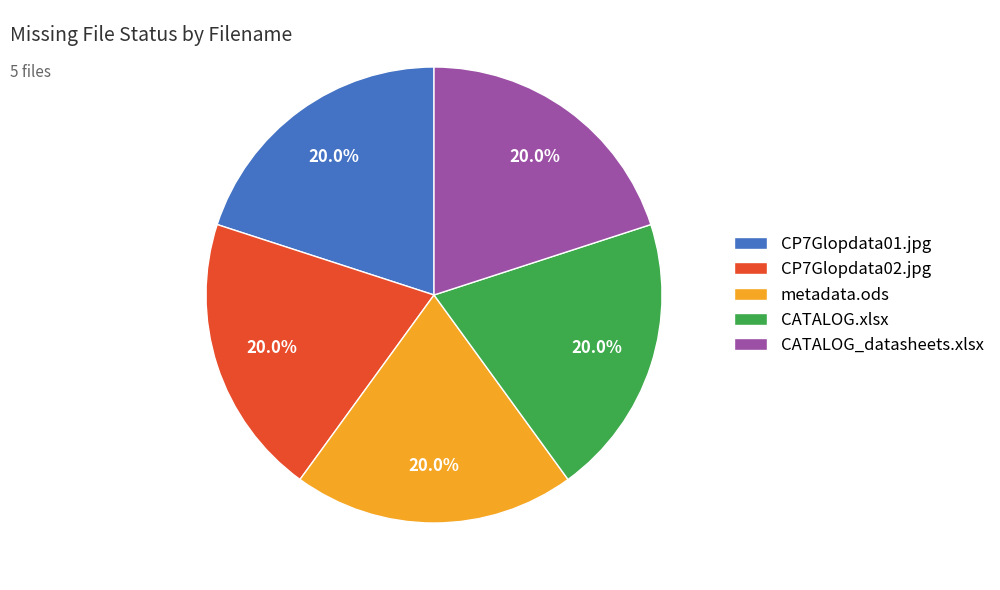

Approximately how many times larger is the value at CP7Glopdata02.jpg compared to CATALOG.xlsx?

1.0